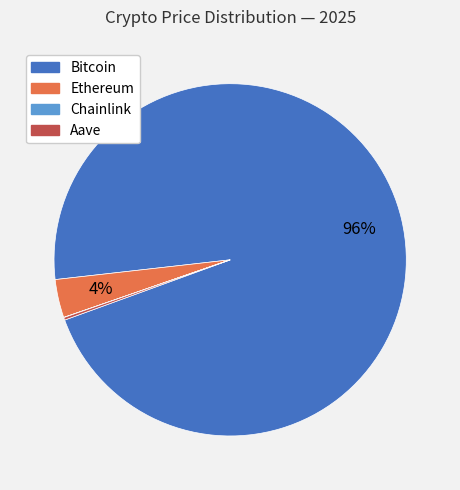

What is the largest slice in the pie chart?

Bitcoin